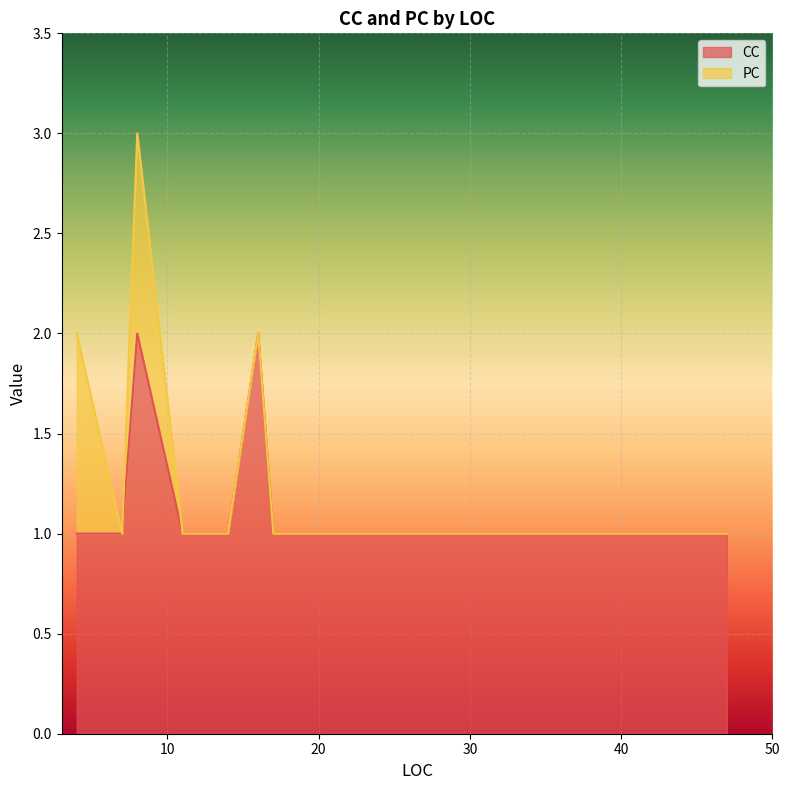

True or false: PC and CC intersect in this chart.

False